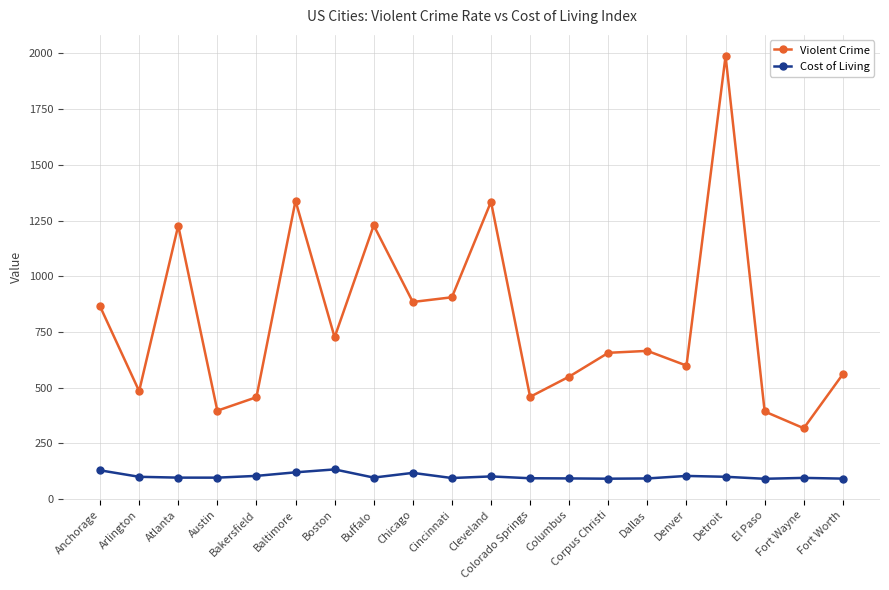

Which series has the widest spread of values?

Violent Crime